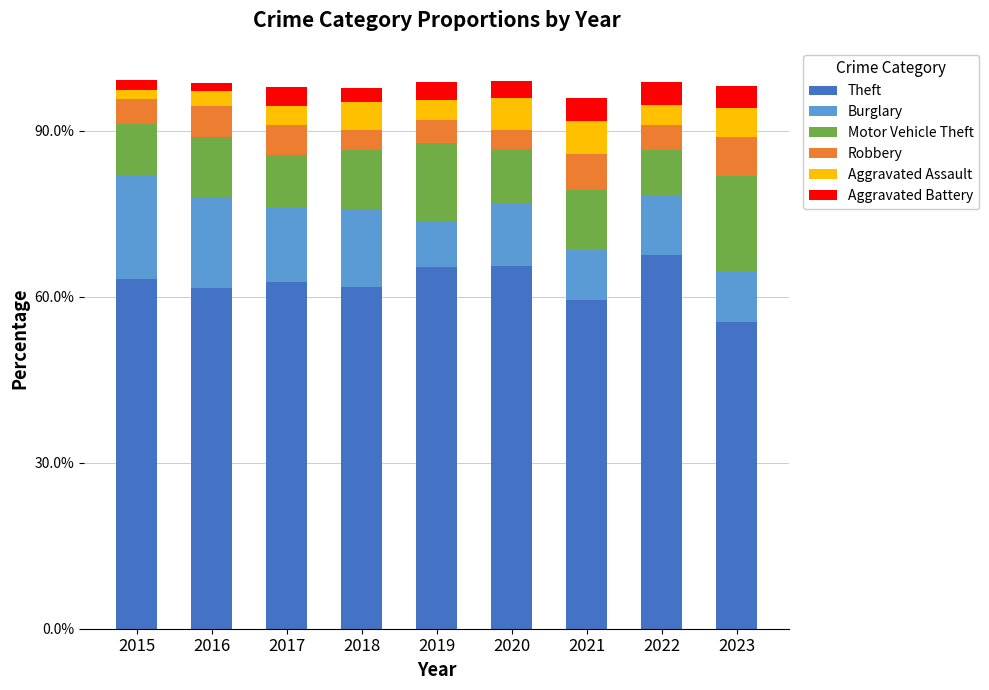

What are all the series names shown in the legend?

Theft, Burglary, Motor Vehicle Theft, Robbery, Aggravated Assault, Aggravated Battery